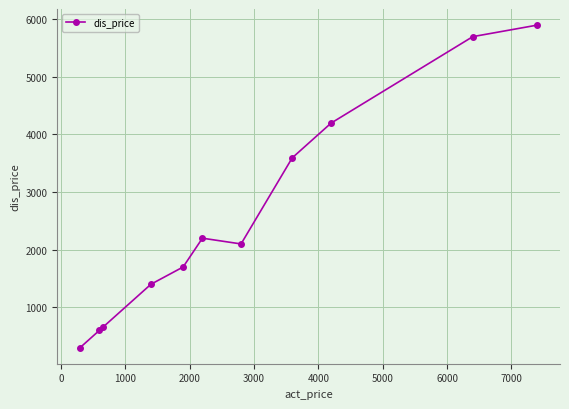

What is the value of the 1st point from the left?

299